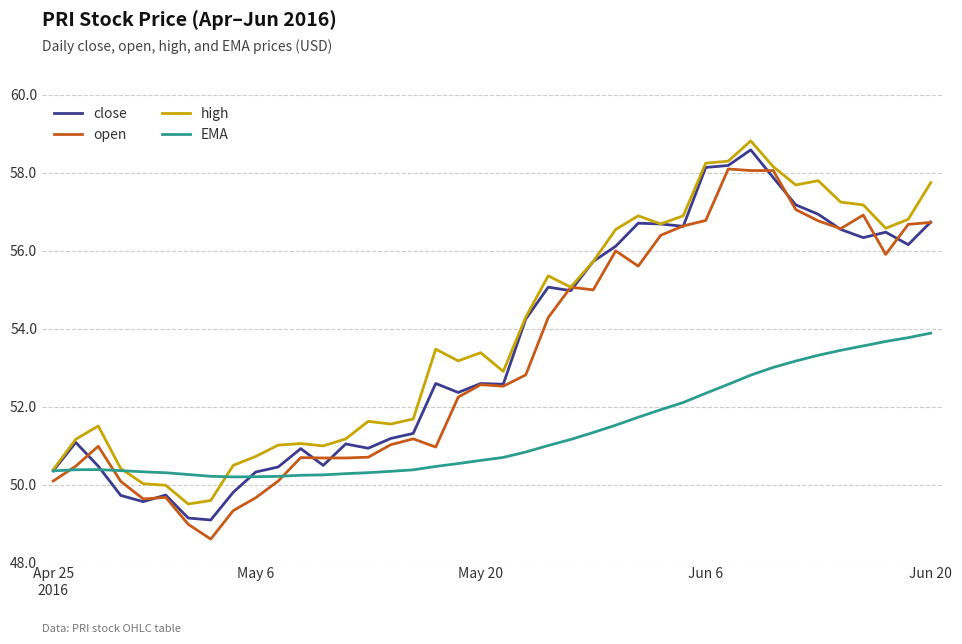

What is the lowest value of the open series?

48.6